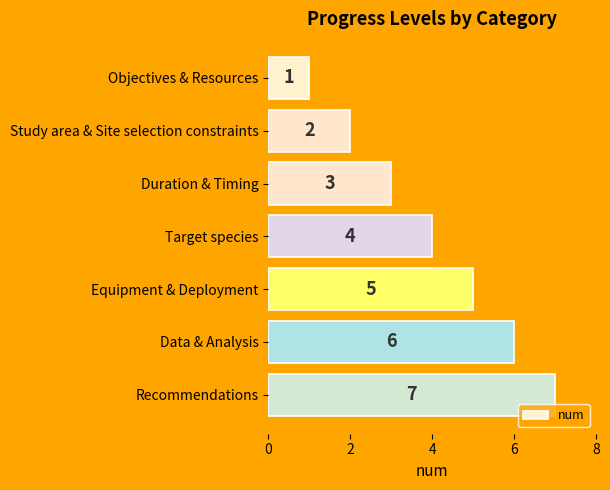

How many values are between 2 and 6?

5